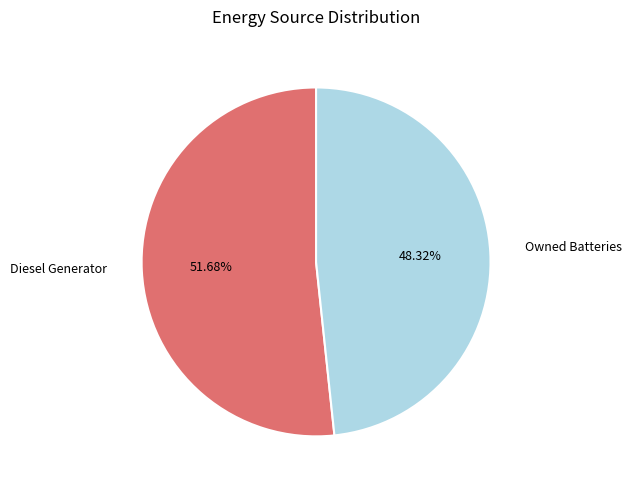

Does any single category account for the majority?

Yes